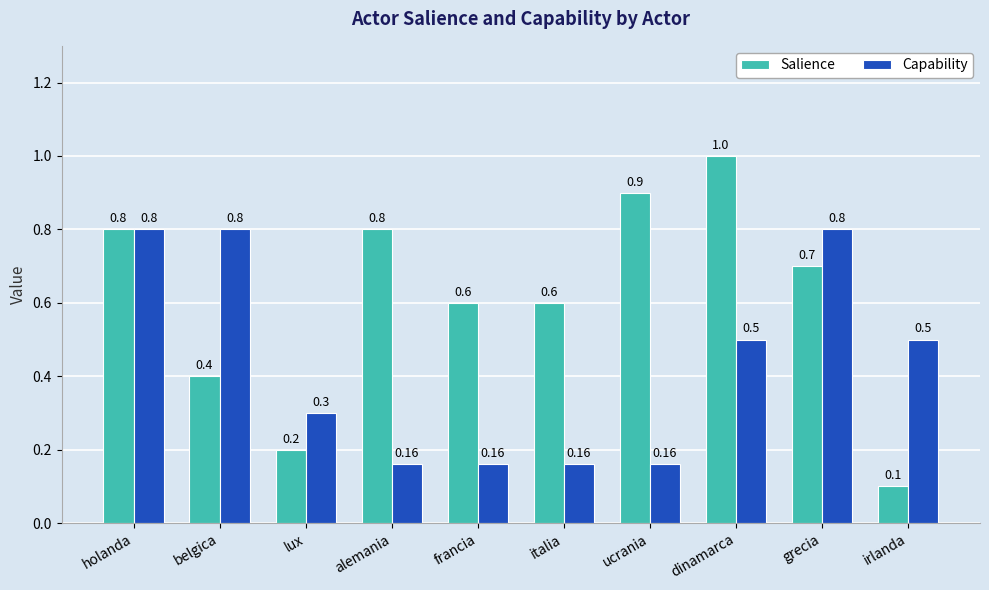

What value does the Salience series have at lux?

0.2